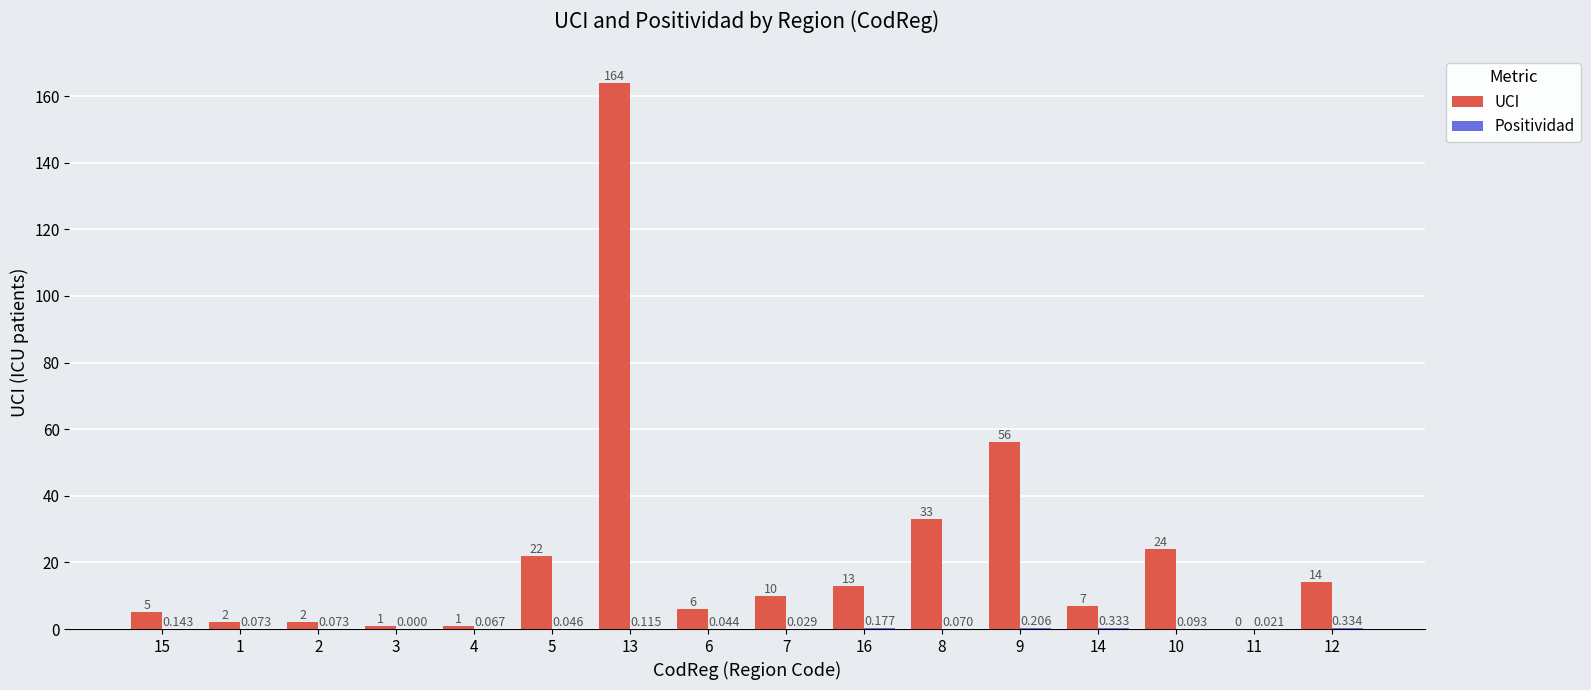

Is the value of UCI at 13 greater than the value of Positividad at 5?

Yes